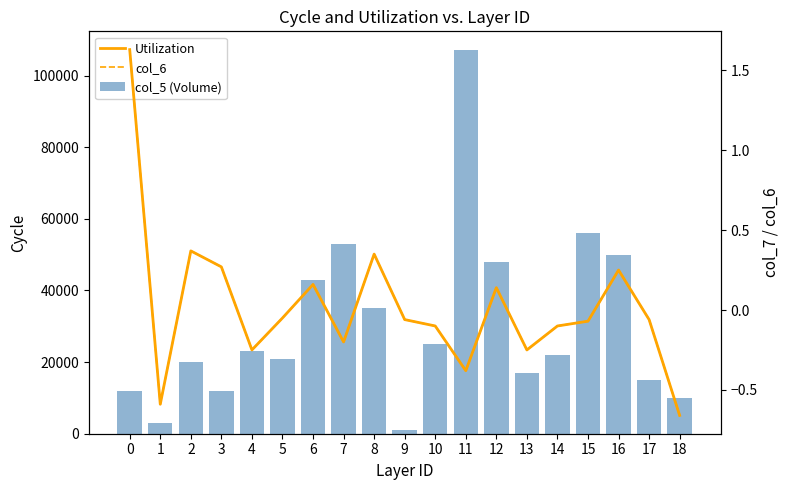

Is it true that col_5 (Volume) equals 35000.0 at 8?

True